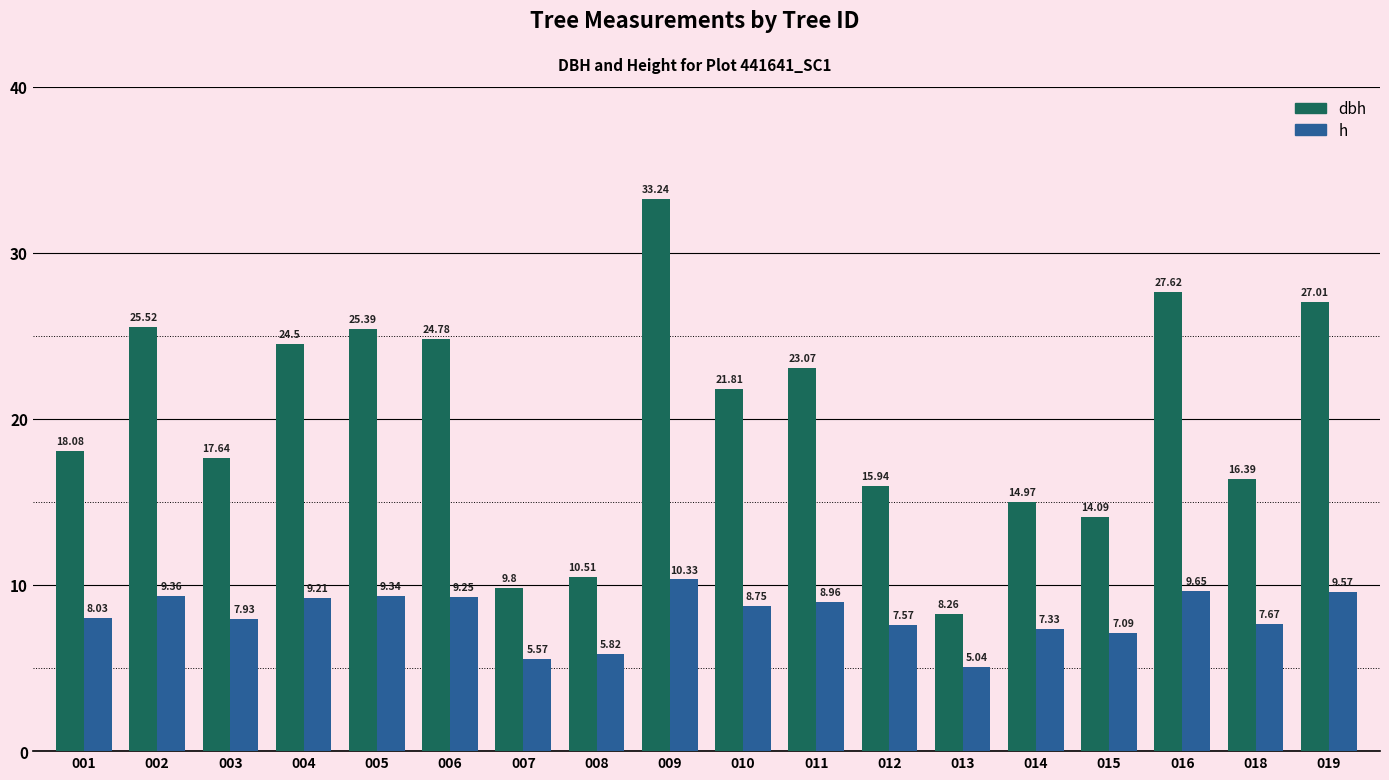

Where does the dbh series first go above 21?

002